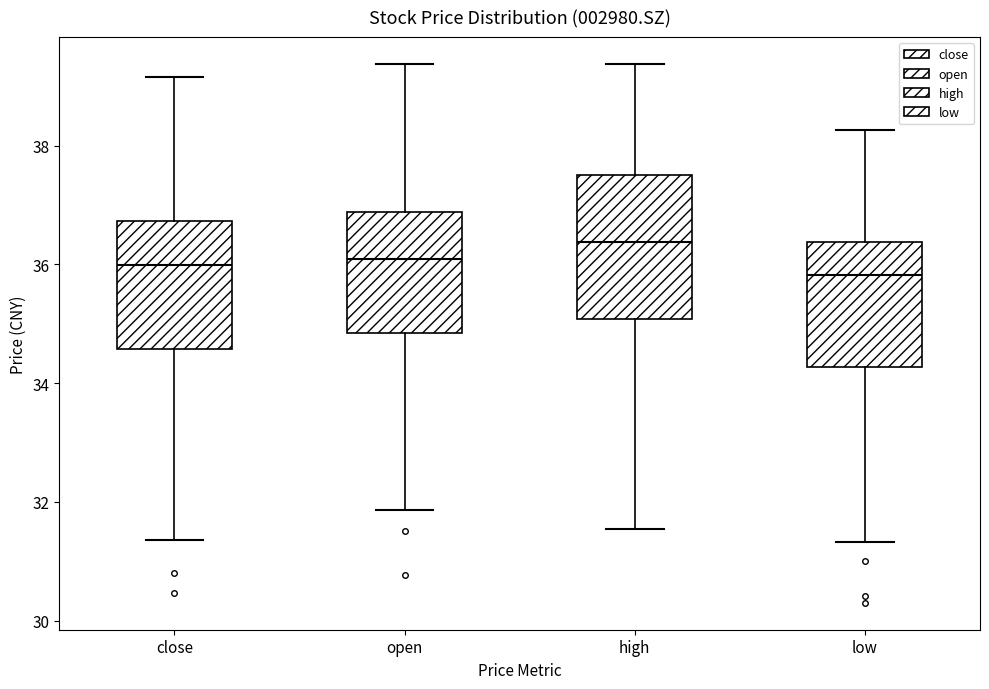

Comparing the boxes themselves (not the whiskers), which one is the tallest?

high